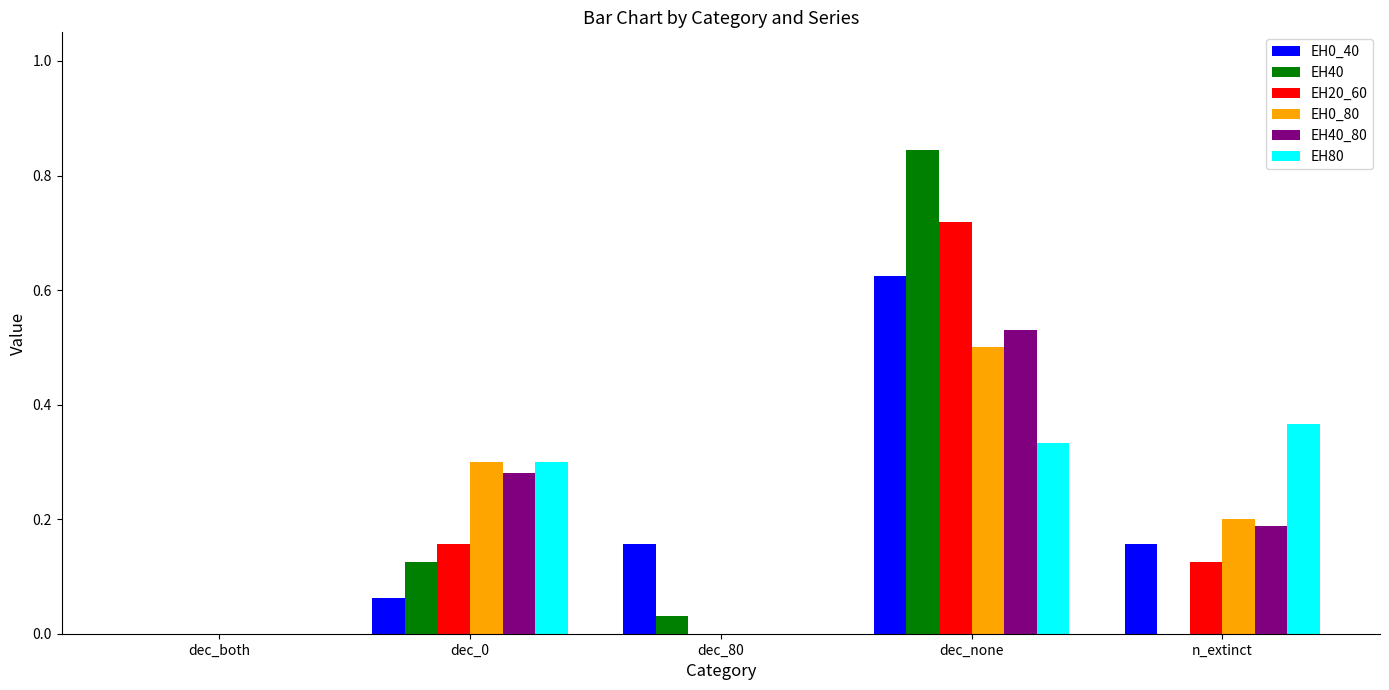

What is the sum of all EH0_80 values?

1.0